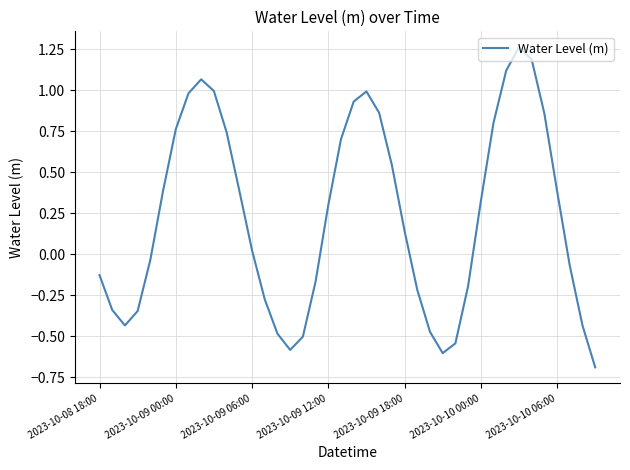

What is the difference between the maximum and minimum values?

2.0